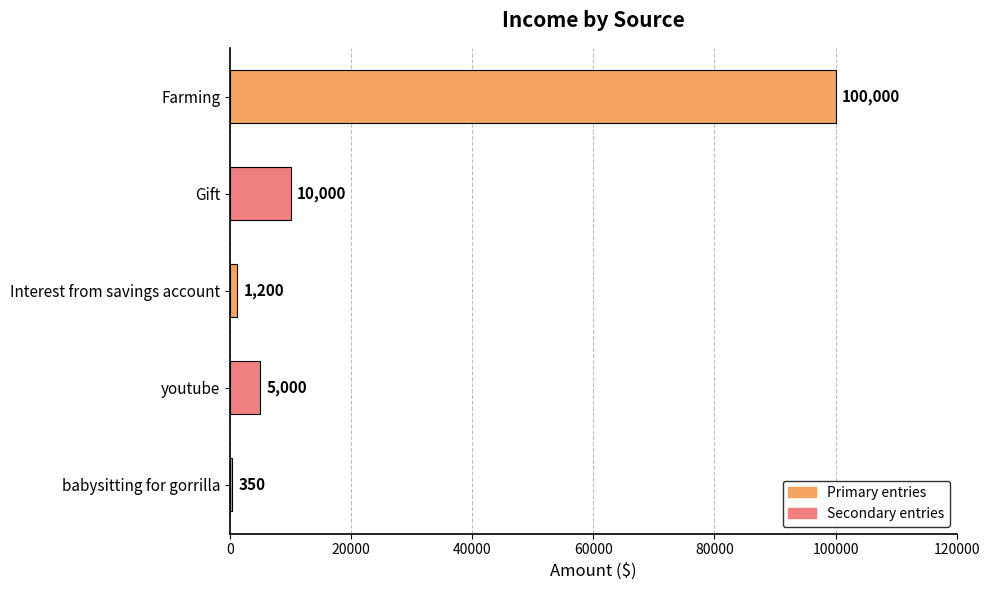

Reading bottom to top, what are all the values shown in this chart?

babysitting for gorrilla=350	youtube=5000	Interest from savings account=1200	Gift=10000	Farming=100000